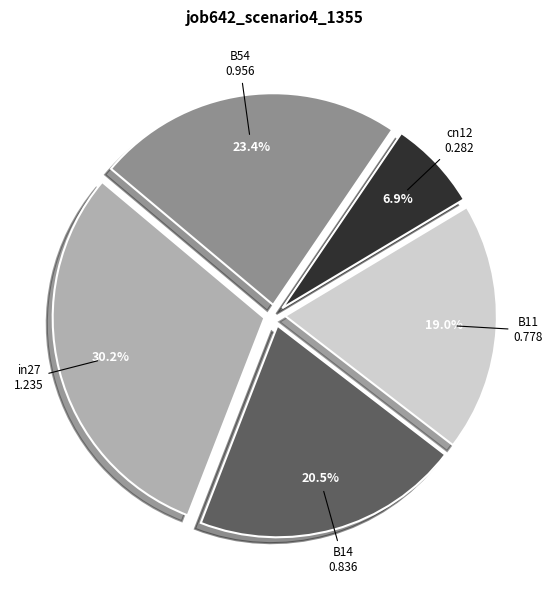

Is there any slice that represents more than half of the pie?

No